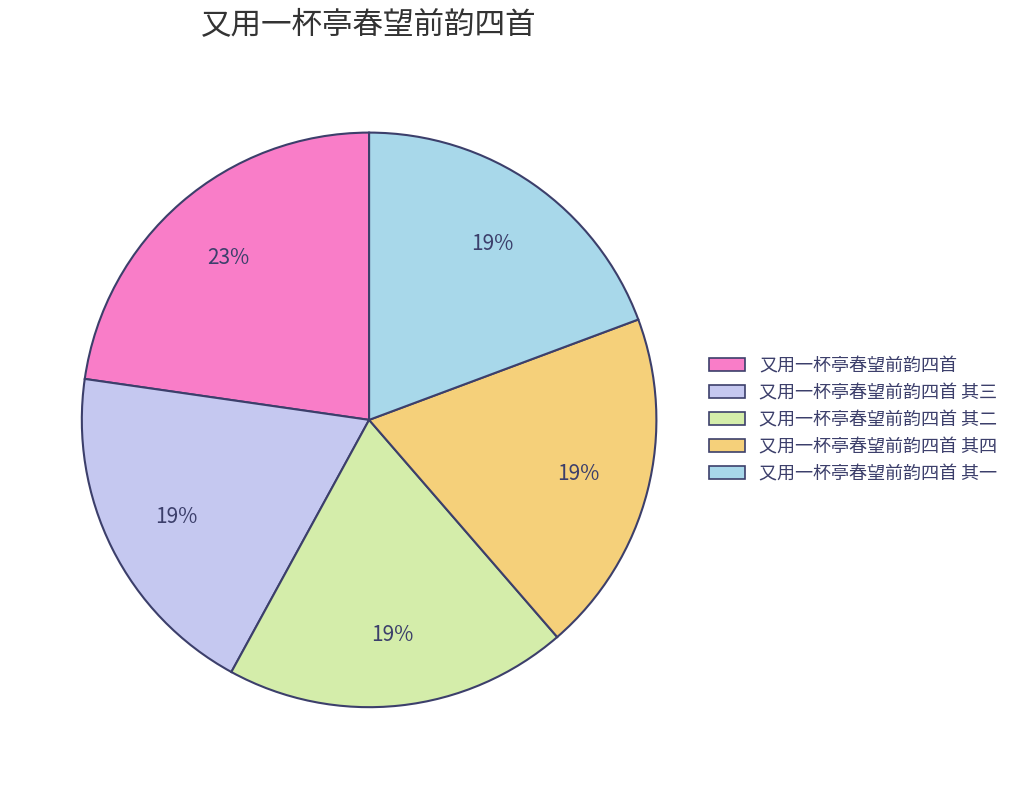

Does 又用一杯亭春望前韵四首 其四 represent more than half of the total?

No